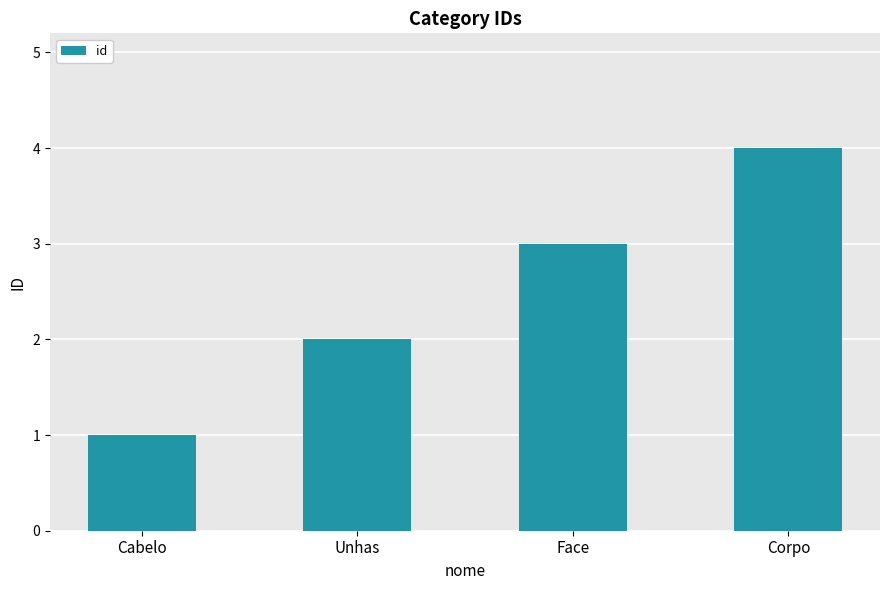

How many bars are there in total?

4